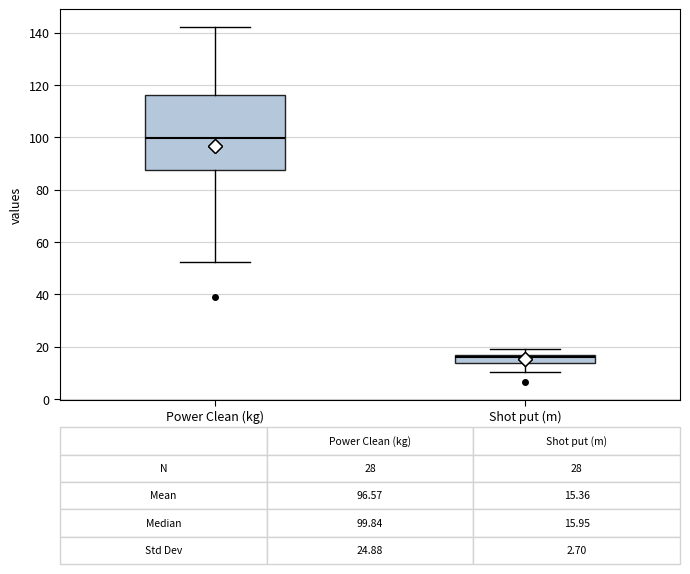

Comparing the boxes themselves (not the whiskers), which one is the tallest?

Power Clean (kg)